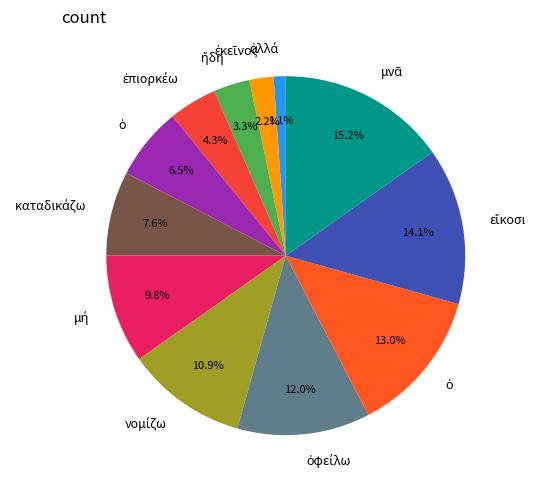

How many segments does this pie chart have?

12